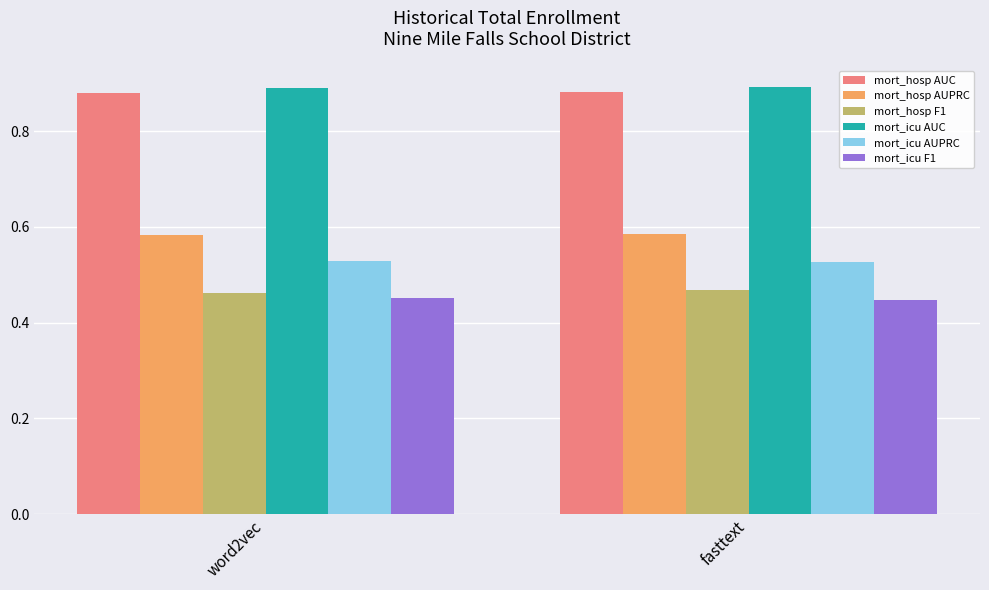

Rank the series by their maximum value, from lowest to highest.

mort_icu F1, mort_hosp F1, mort_icu AUPRC, mort_hosp AUPRC, mort_hosp AUC, mort_icu AUC